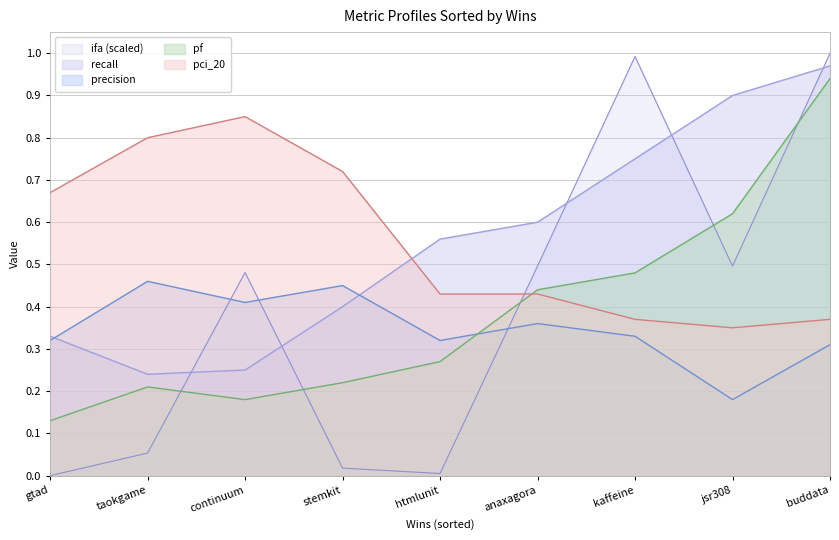

Between continuum and buddata, which series saw the biggest shift?

pf